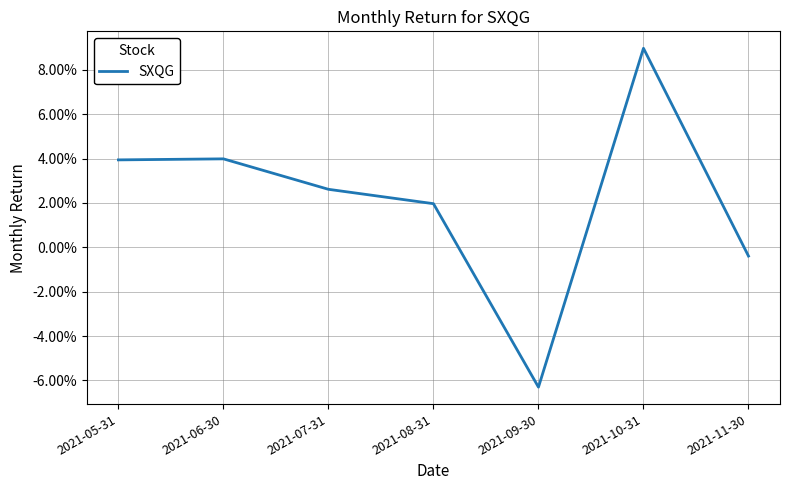

Does the chart have visible grid lines?

Yes